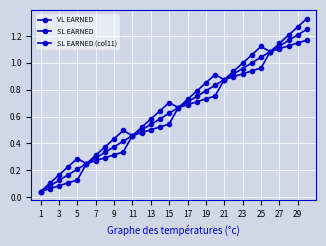

True or false: SL EARNED (col11) and VL EARNED cross at least once.

False